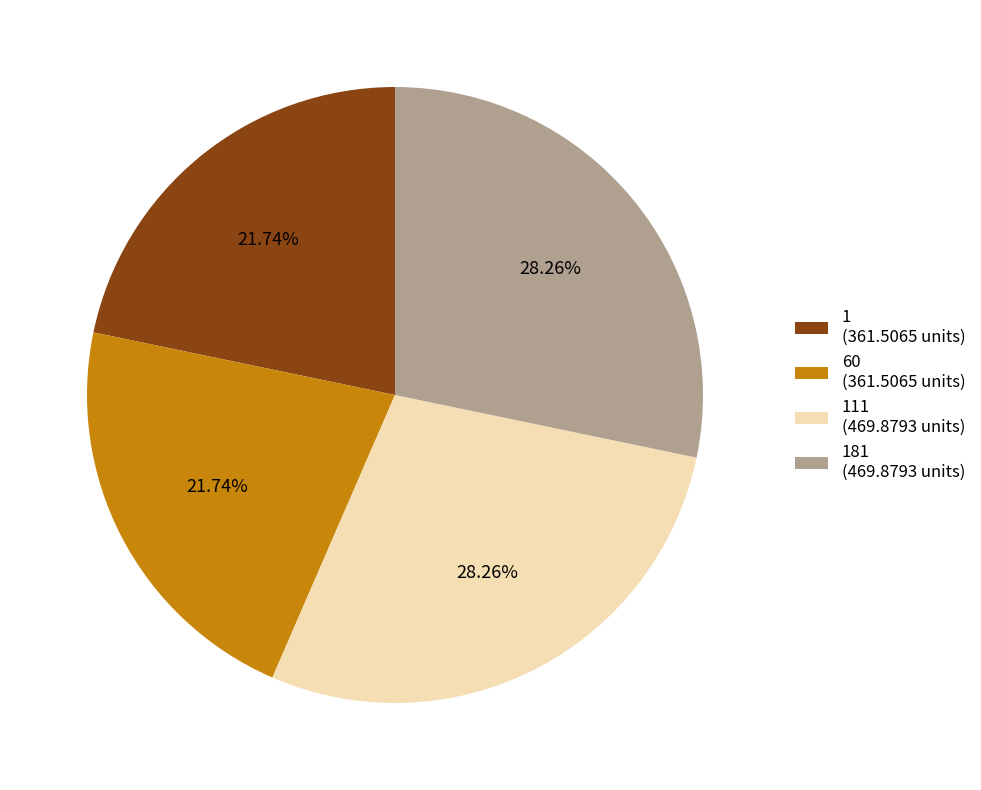

Does any single category account for the majority?

No